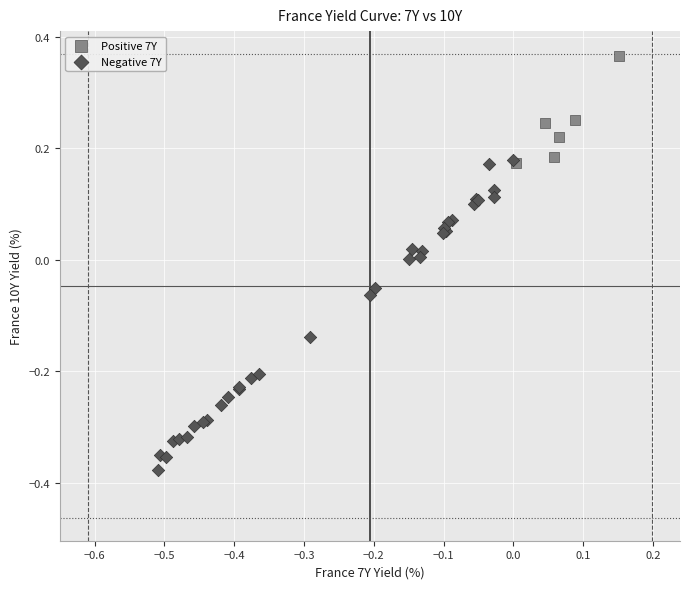

Which series reaches the maximum Y coordinate?

Positive 7Y